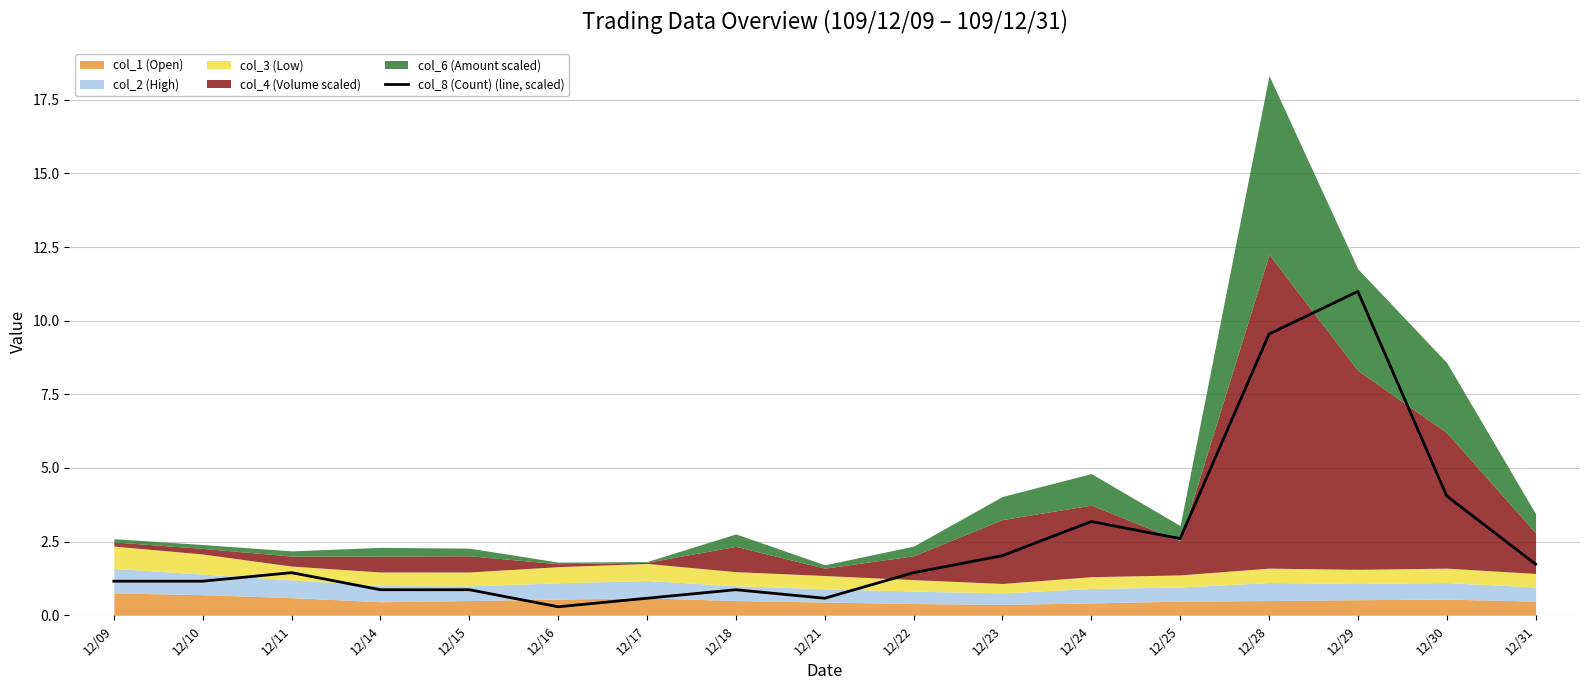

Reading left to right, extract all data points from this chart.

12/09=1.2	12/10=1.2	12/11=1.4	12/14=0.9	12/15=0.9	12/16=0.3	12/17=0.6	12/18=0.9	12/21=0.6	12/22=1.4	12/23=2.0	12/24=3.2	12/25=2.6	12/28=9.5	12/29=11.0	12/30=4.0	12/31=1.7